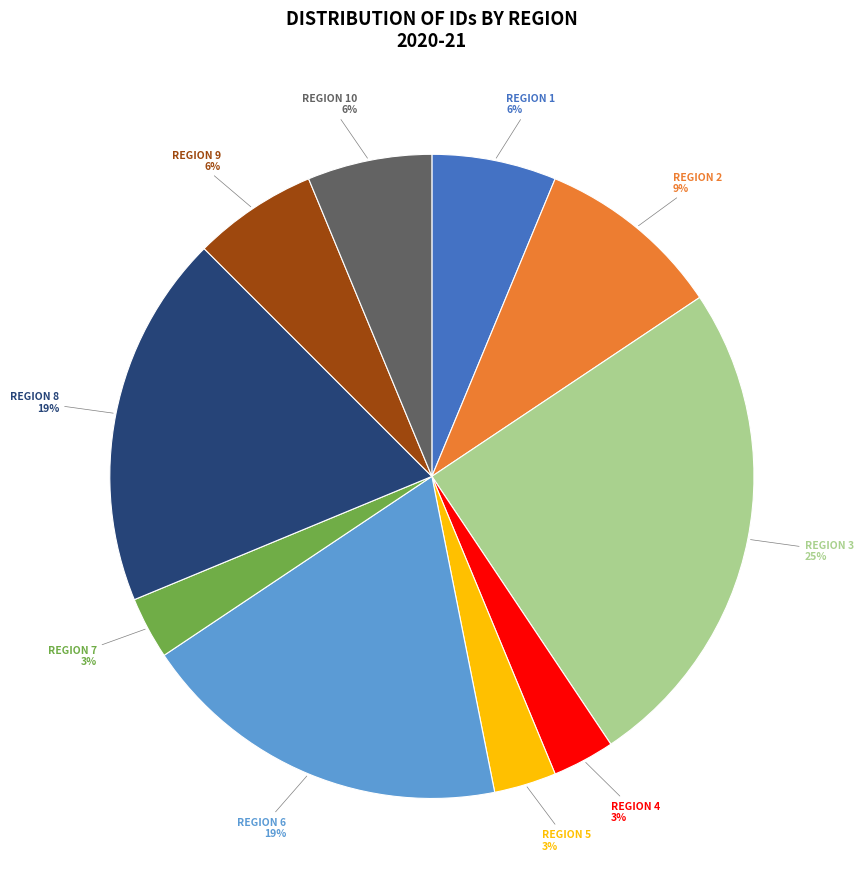

Is there a majority slice in this chart?

No